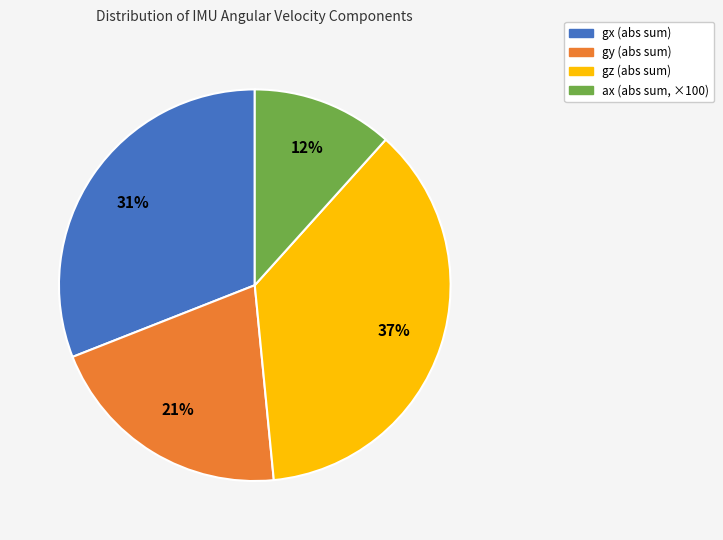

Count the number of slices in the pie.

4